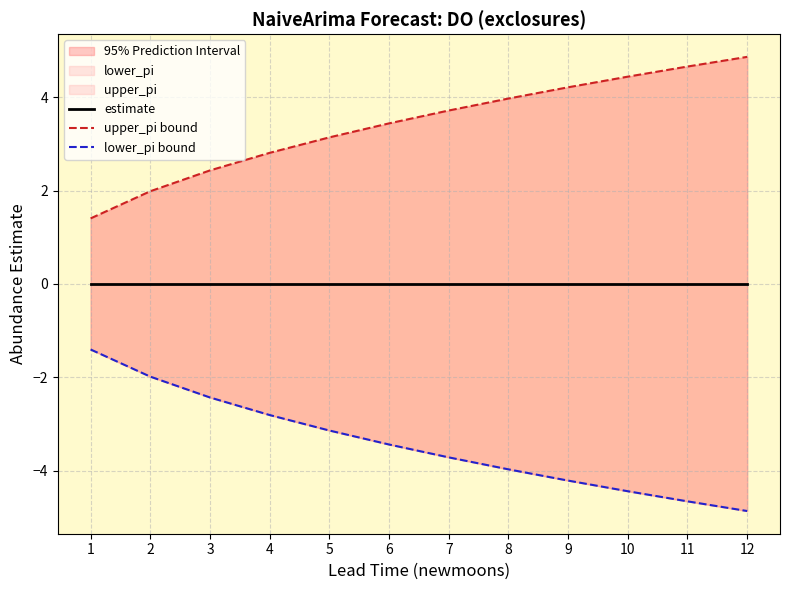

True or false: lower_pi bound and upper_pi bound intersect in this chart.

False